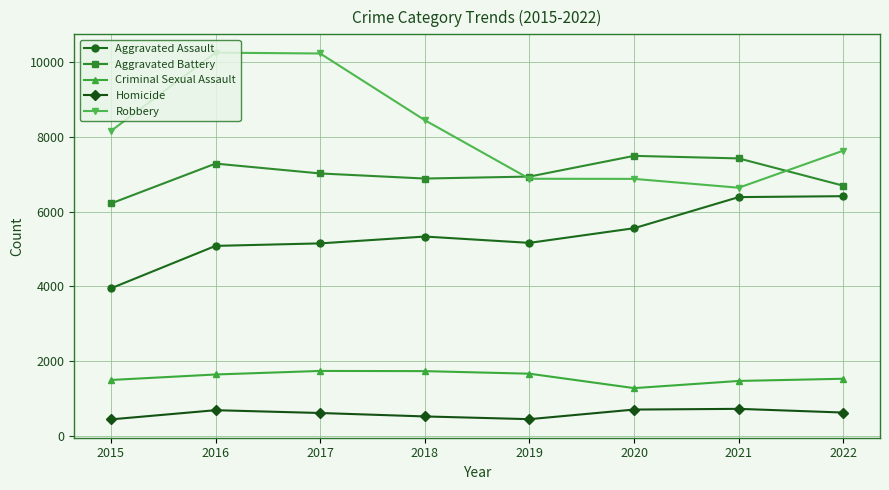

What is the minimum value shown in the chart?

442